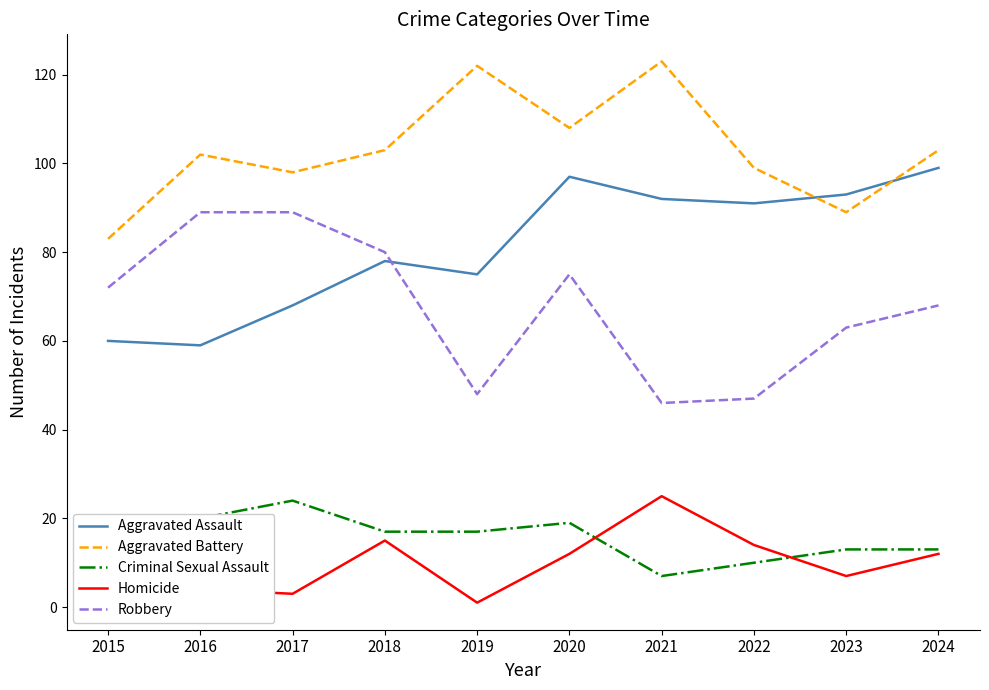

True or false: Criminal Sexual Assault and Aggravated Battery intersect in this chart.

False